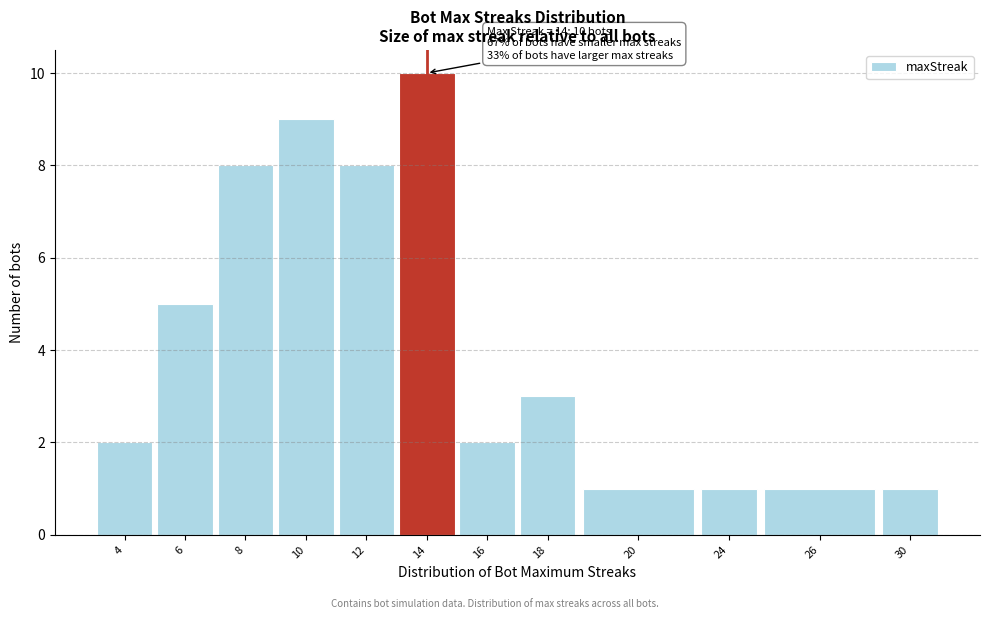

Reading right to left, transcribe all the data shown in this chart.

30=1	26=1	24=1	20=1	18=3	16=2	14=10	12=8	10=9	8=8	6=5	4=2